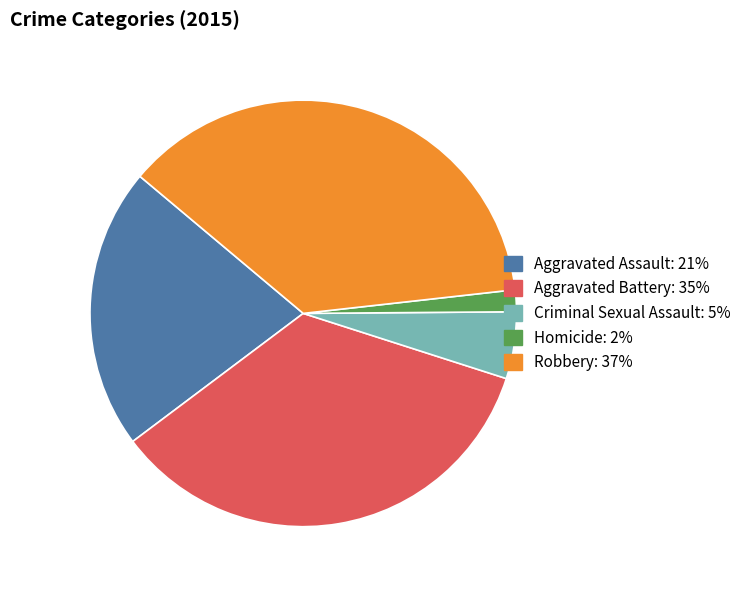

Rank the categories by value from highest to lowest.

Robbery, Aggravated Battery, Aggravated Assault, Criminal Sexual Assault, Homicide